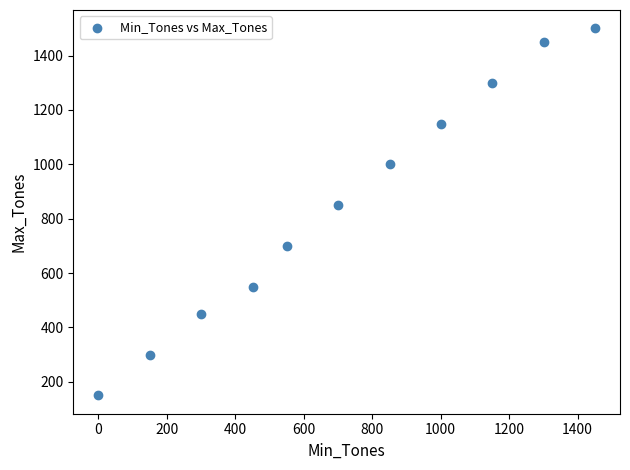

What is the range of Y values (max minus min)?

1350